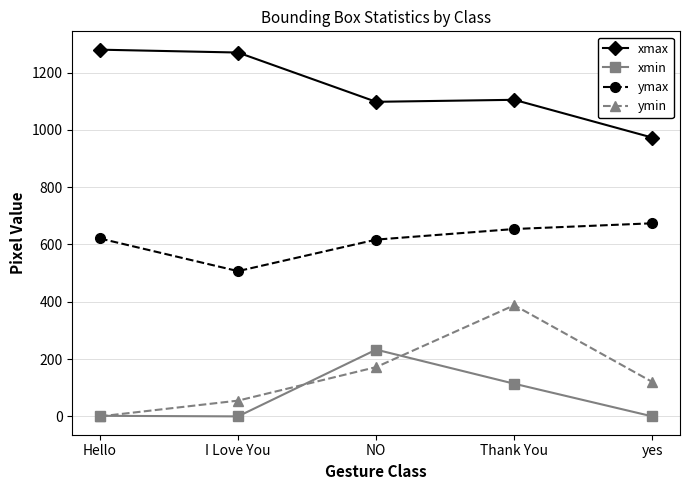

In ymax, how many points are lower than both neighbors (excluding endpoints)?

1